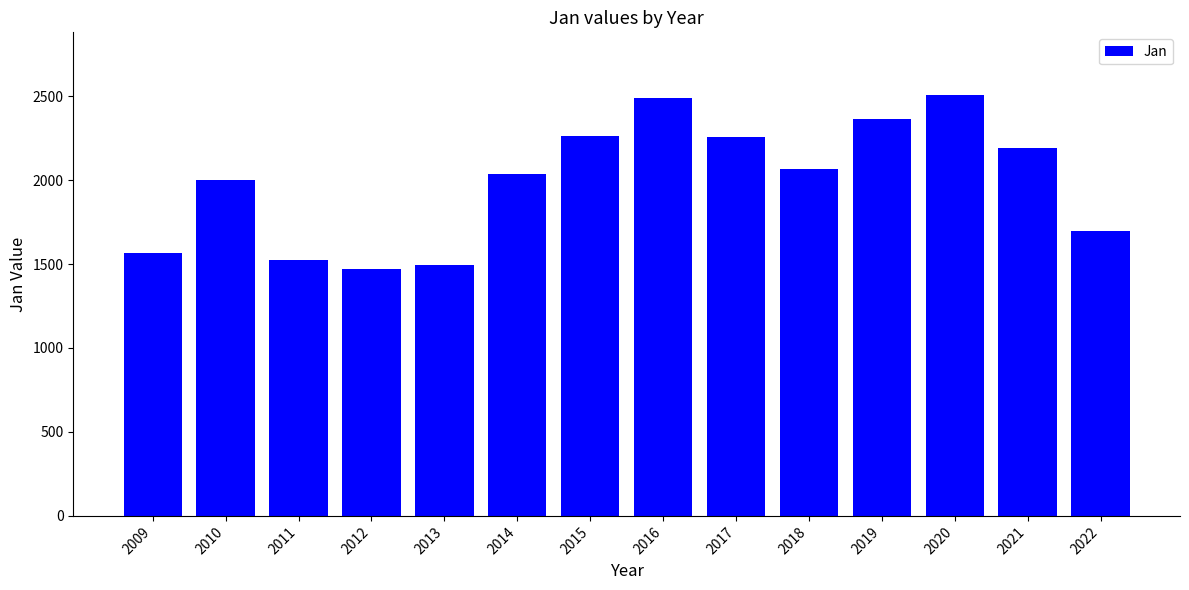

What is the smallest value displayed?

1473.3